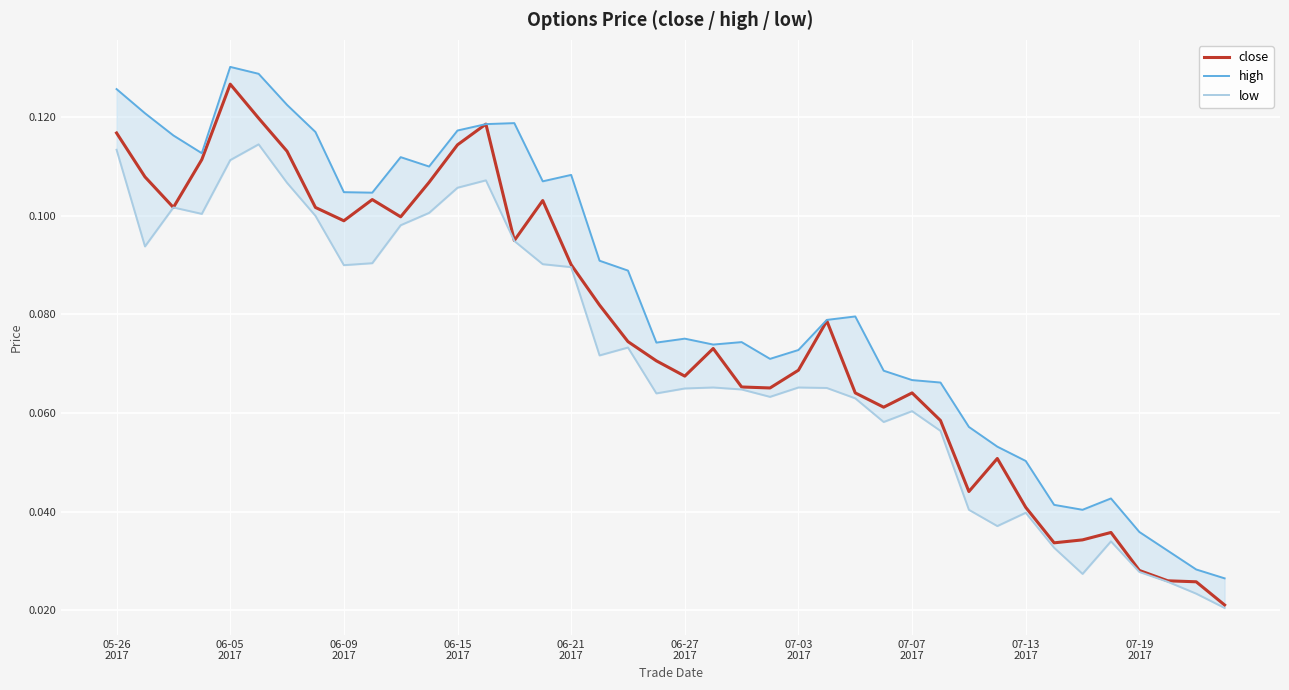

Which series has the largest total across all categories?

high